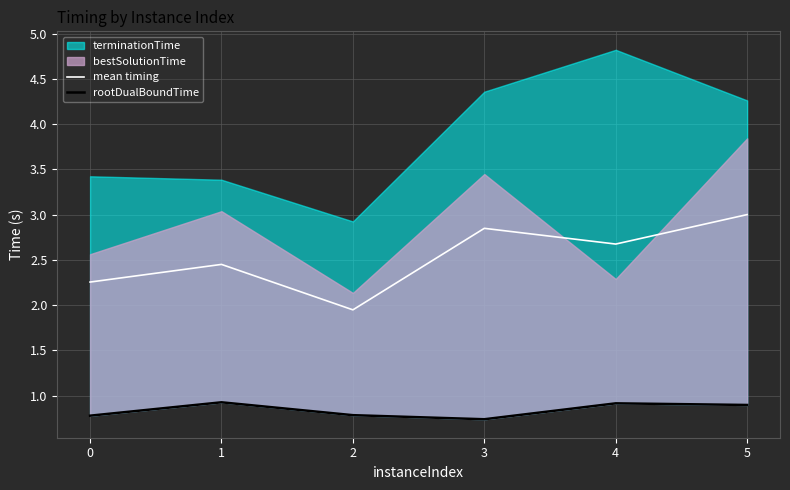

The value of rootDualBoundTime at 5 is 0.4. True or false?

False